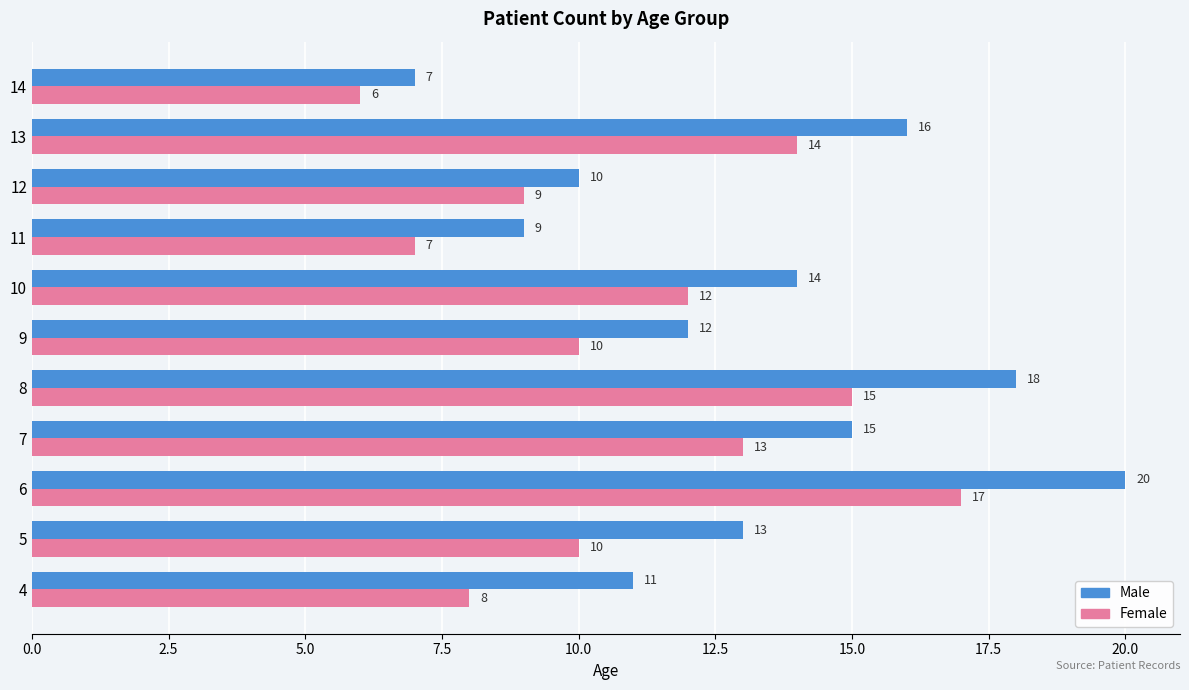

What is the highest value of the Female series?

17